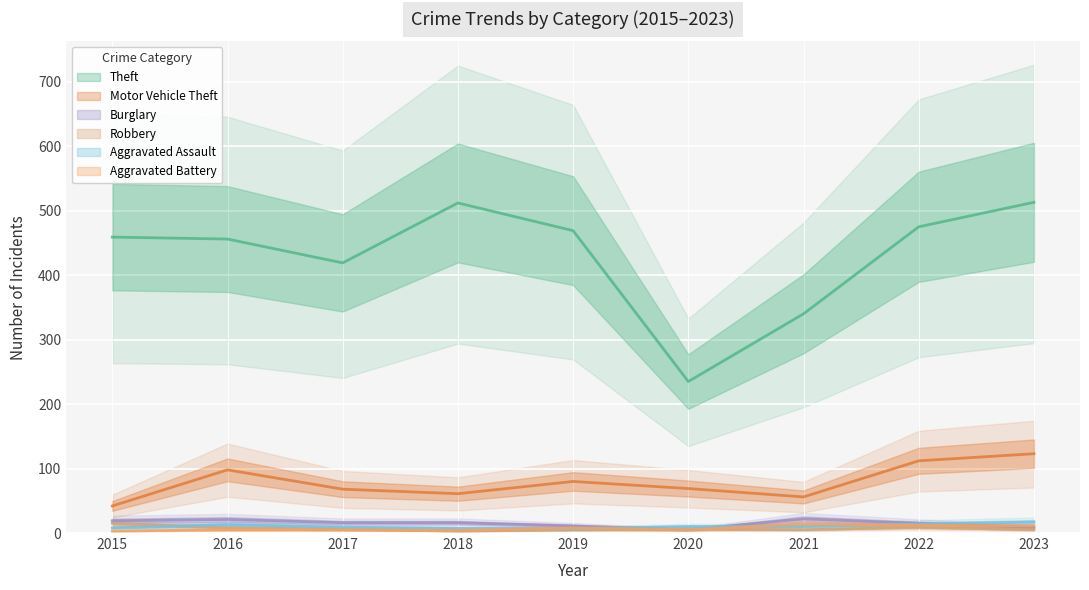

Which series has the widest spread of values?

Theft